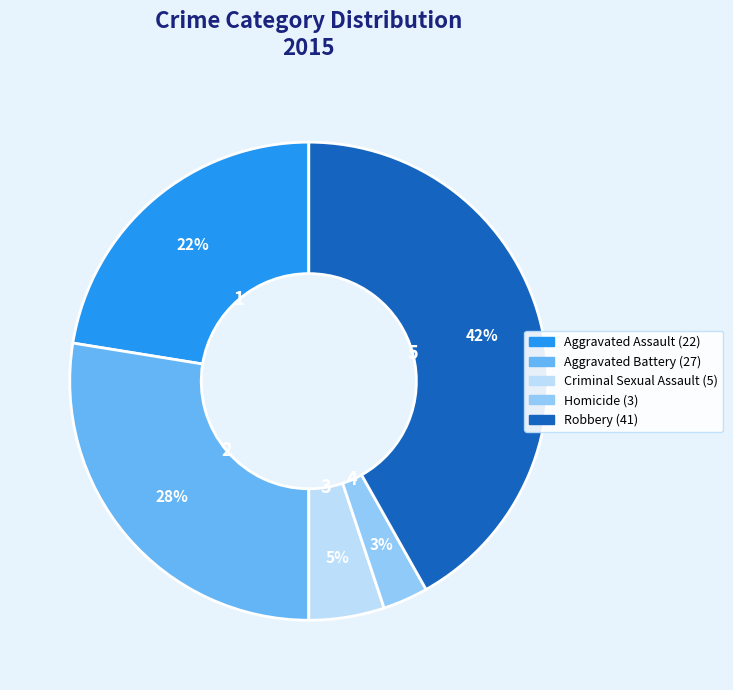

Combined, do Aggravated Battery and Criminal Sexual Assault account for over 50%?

No